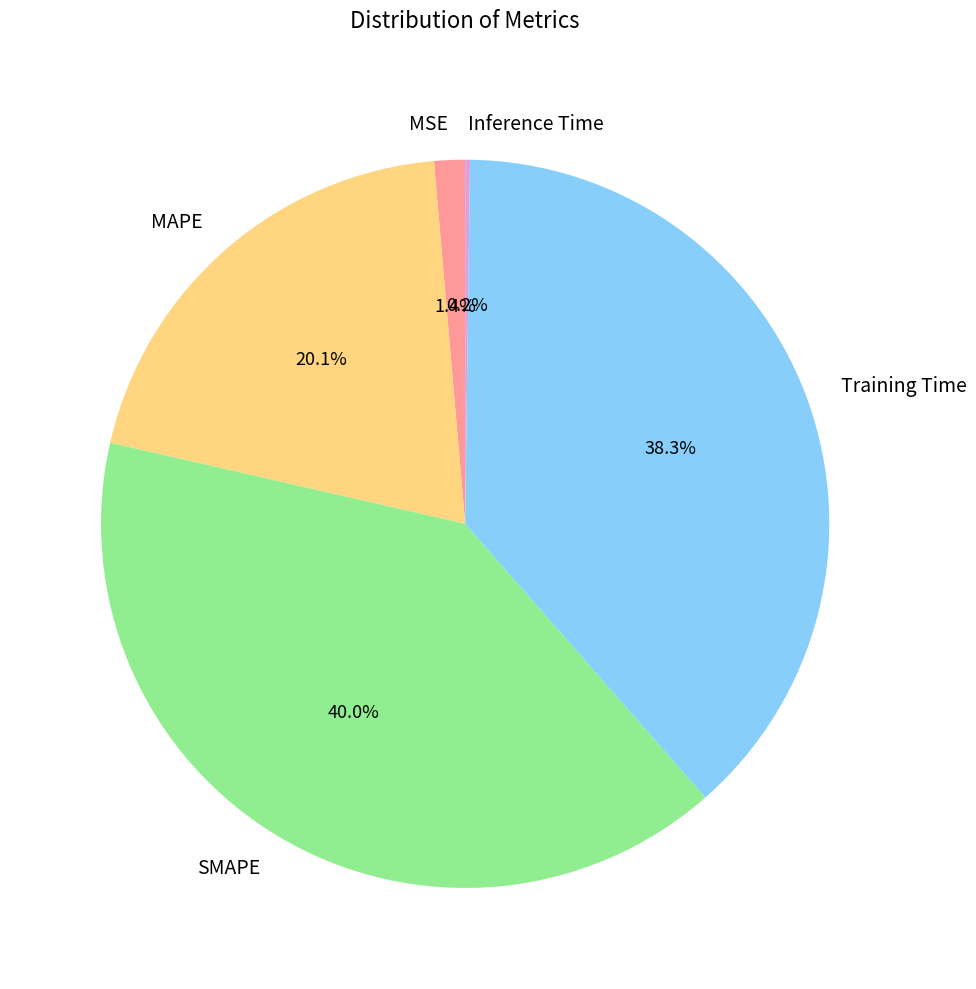

Is there a majority slice in this chart?

No